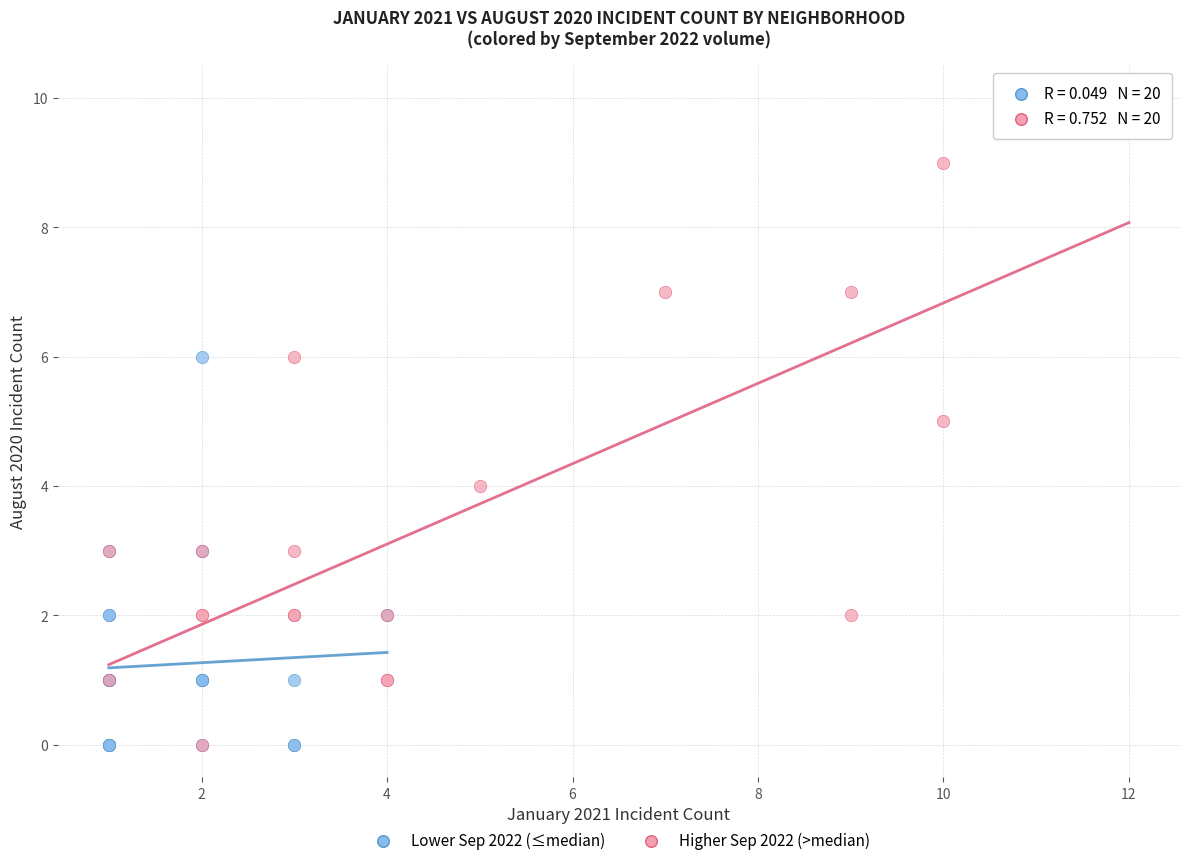

Which series contains the highest Y value?

Higher Sep 2022 (>median)